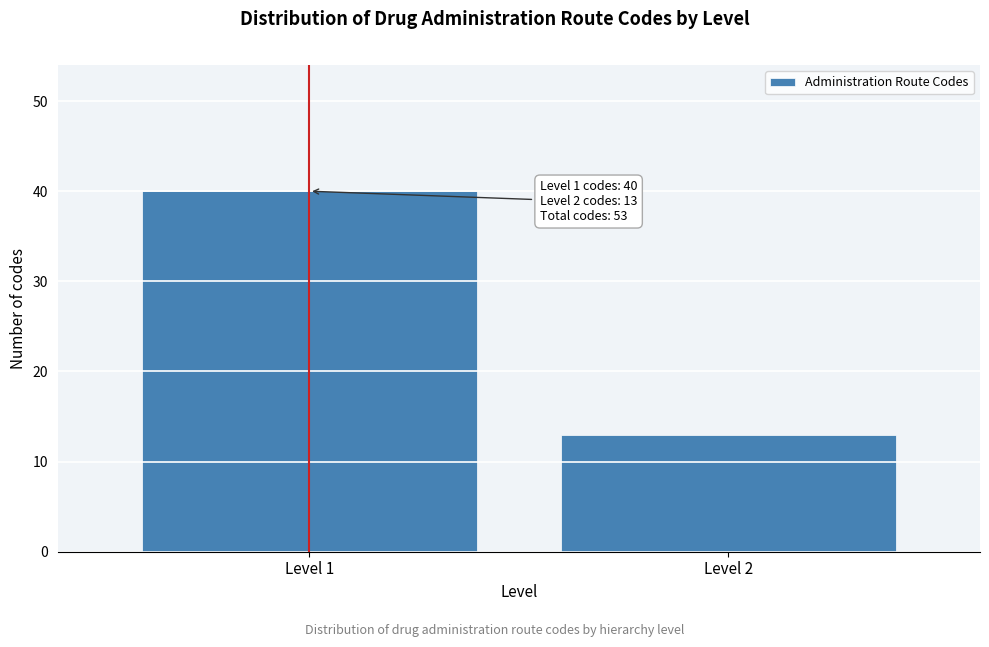

Reading left to right, extract all data points from this chart.

40	13